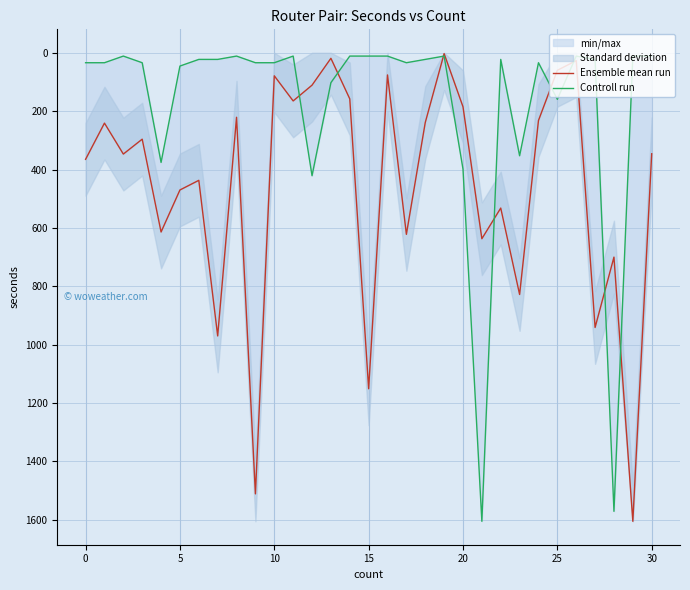

What is the difference between the maximum and second lowest values in the Ensemble mean run series?

1586.0